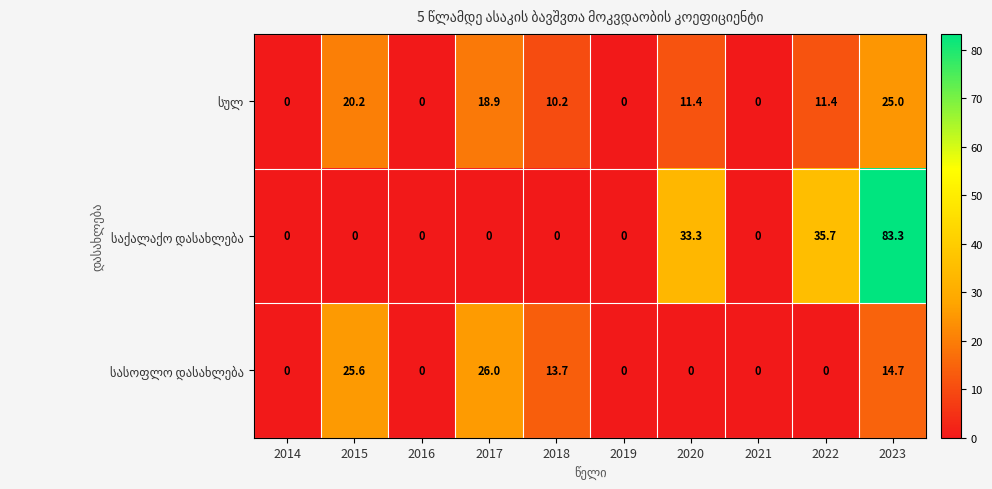

What is the maximum value shown in the chart?

83.3